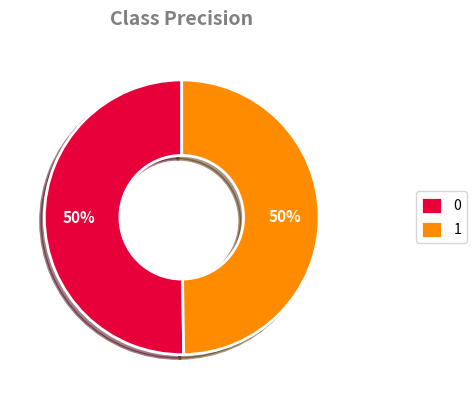

What percentage is the 0 slice, to the nearest percent?

50%